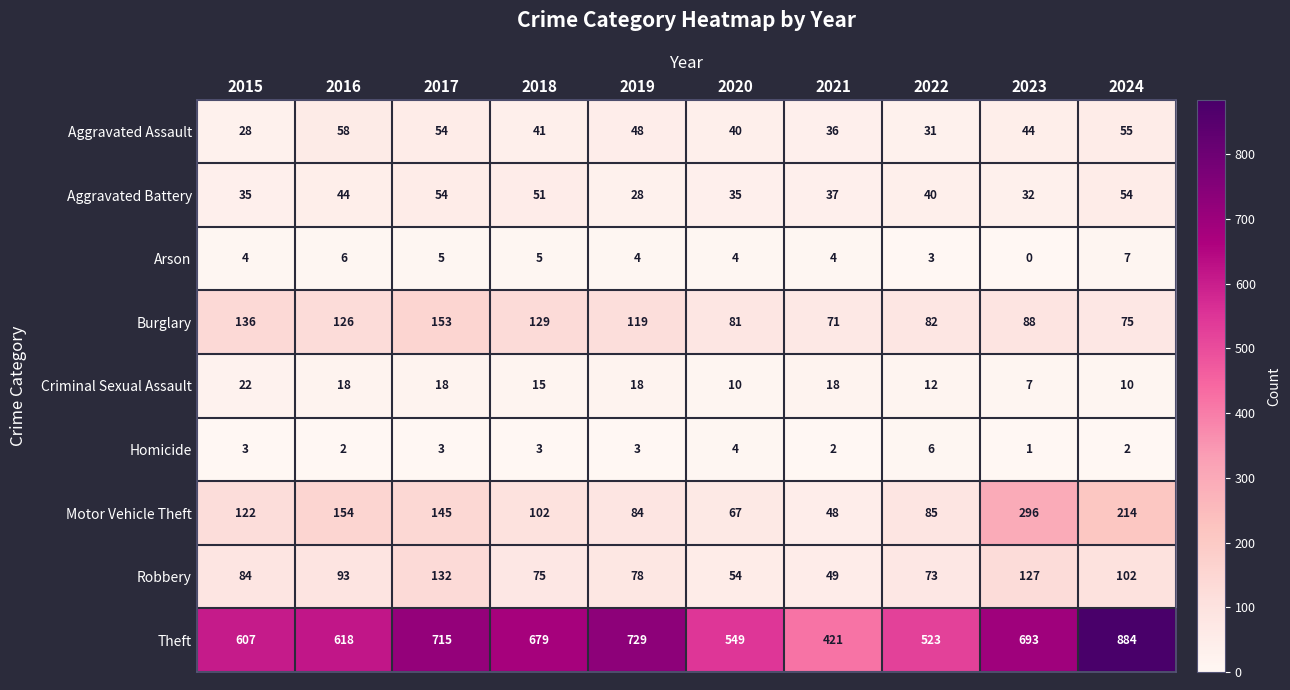

How many data points does each series have?

10